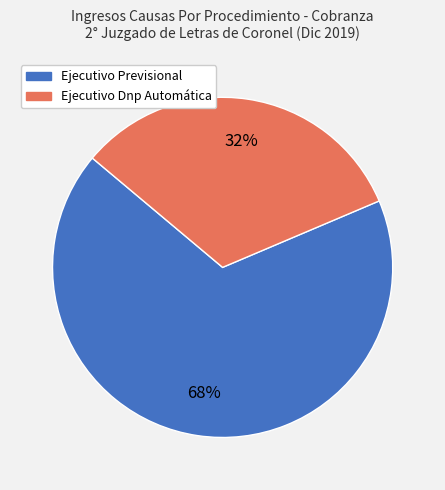

Is it true that Ejecutivo Previsional is 74% of the pie?

False